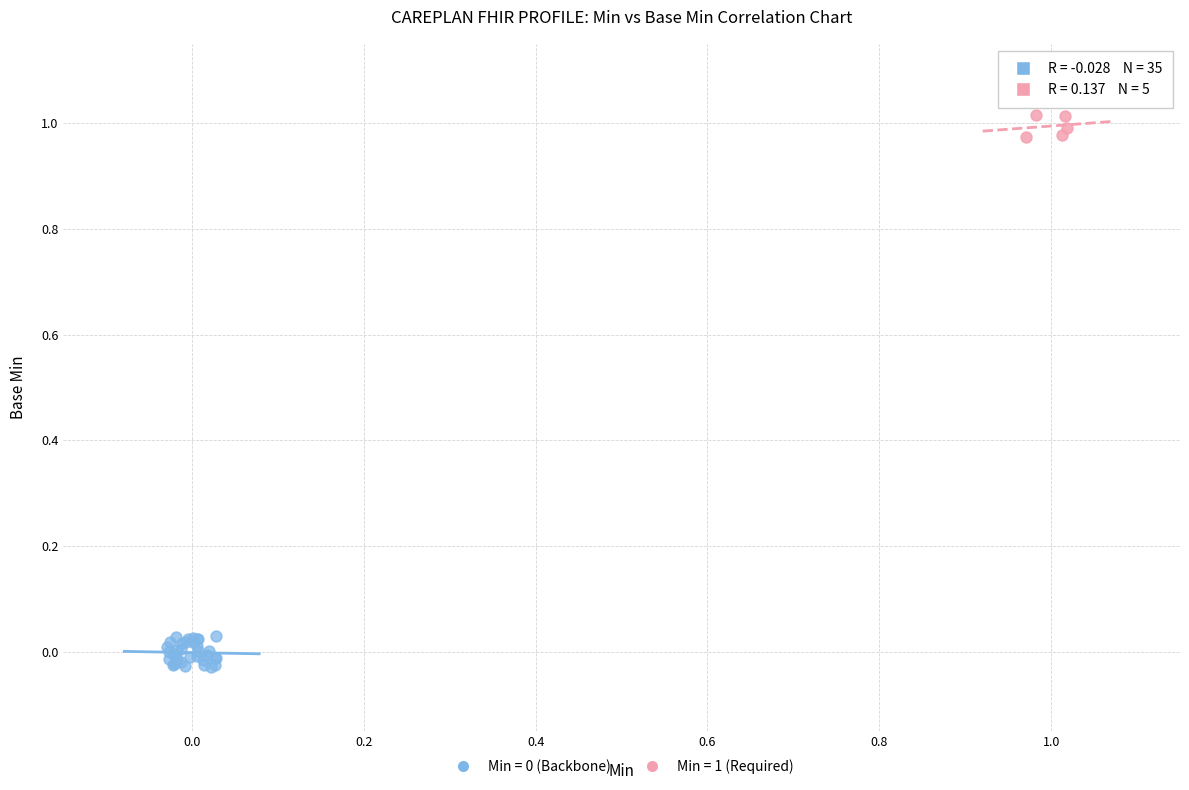

Which series contains the highest Y value?

Min = 1 (Required)